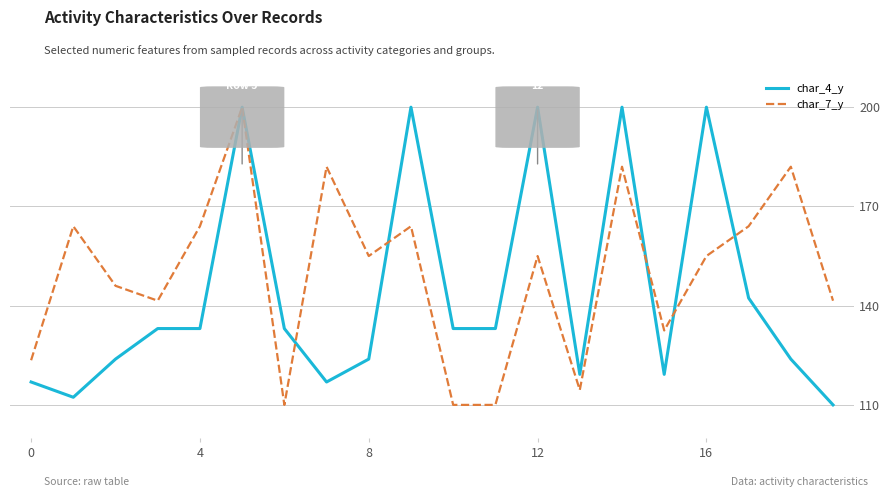

What is the minimum value for char_4_y?

110.0